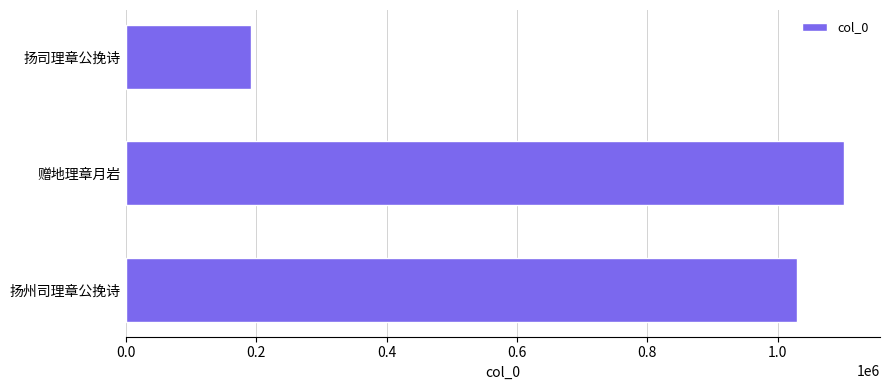

What is the sum of all values?

2322516